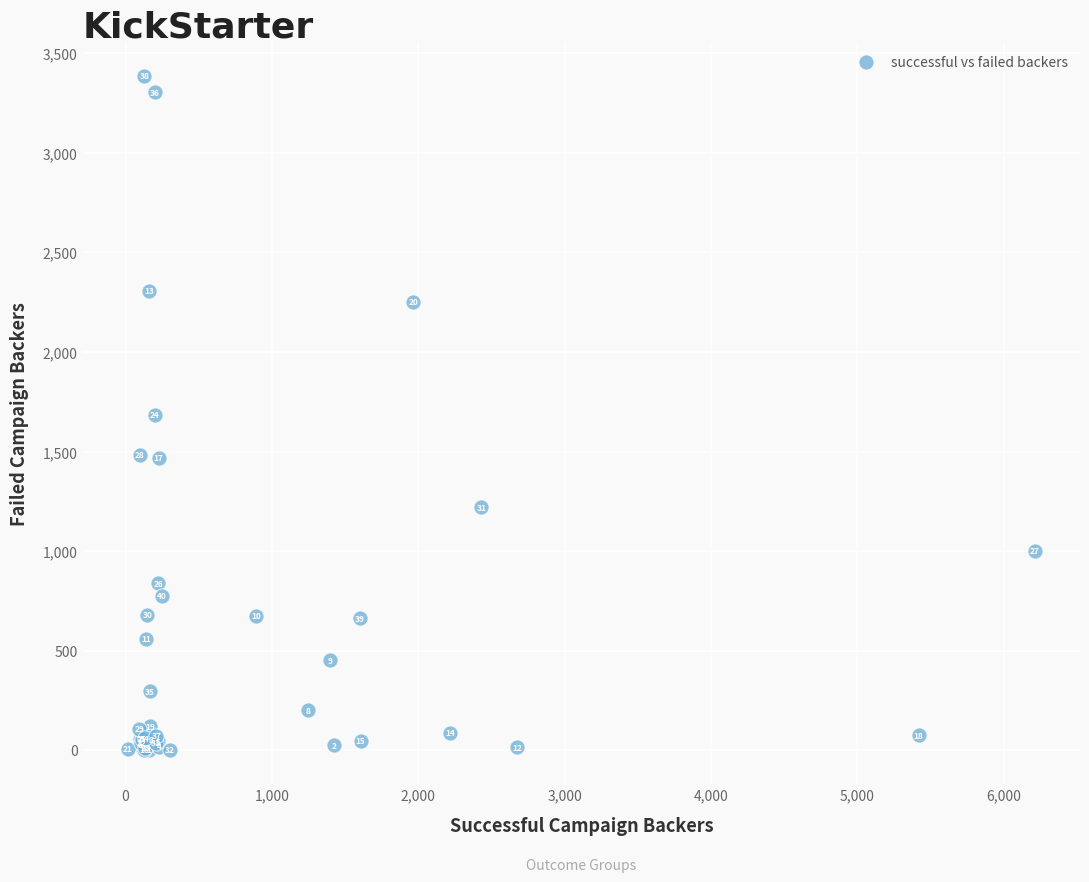

What Y value in the scatter plot is closest to 1693?

1684